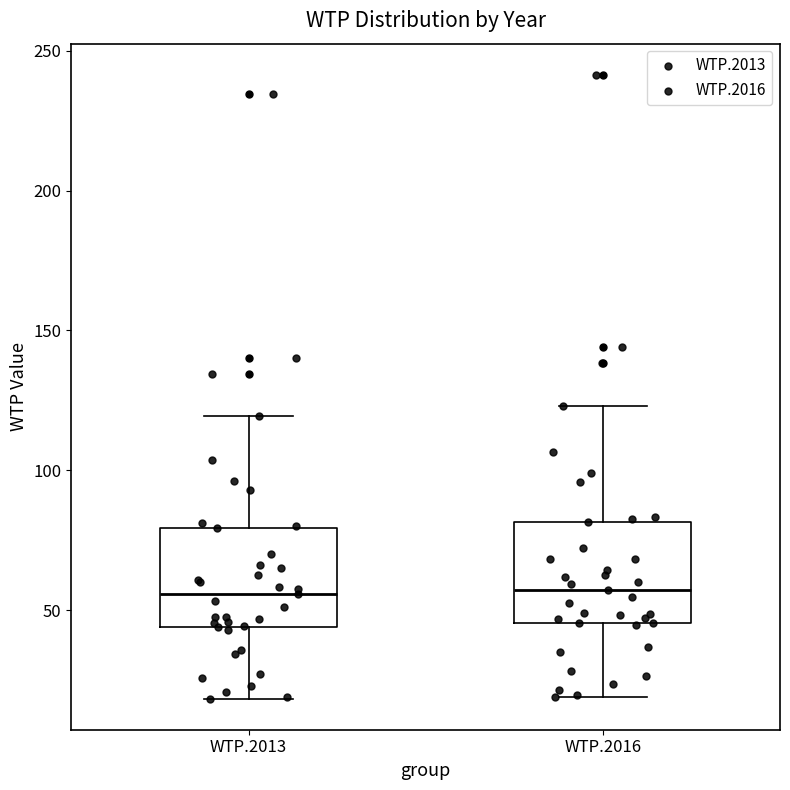

Reading left to right, read every box against the y-axis: the position of its median line, the range the box covers, and the ends of its whiskers. The values are not printed on the chart, so give them approximately, as read against the axis.

WTP.2013: median 55, box 45 to 80, whiskers 20 to 120
WTP.2016: median 55, box 45 to 80, whiskers 20 to 125